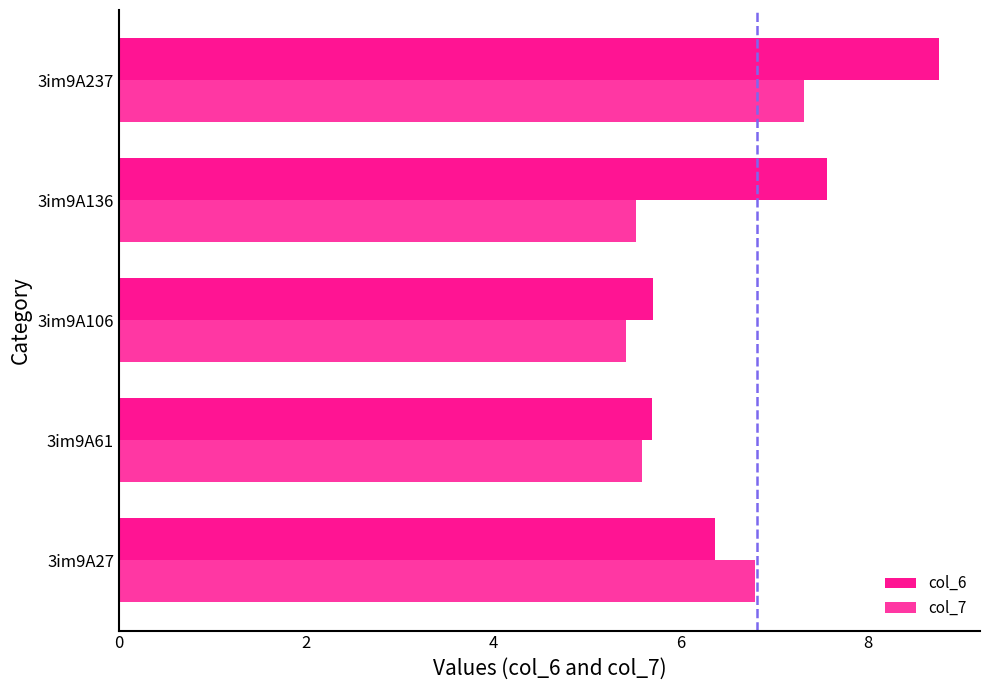

Rank the series by their average value, from lowest to highest.

col_7, col_6